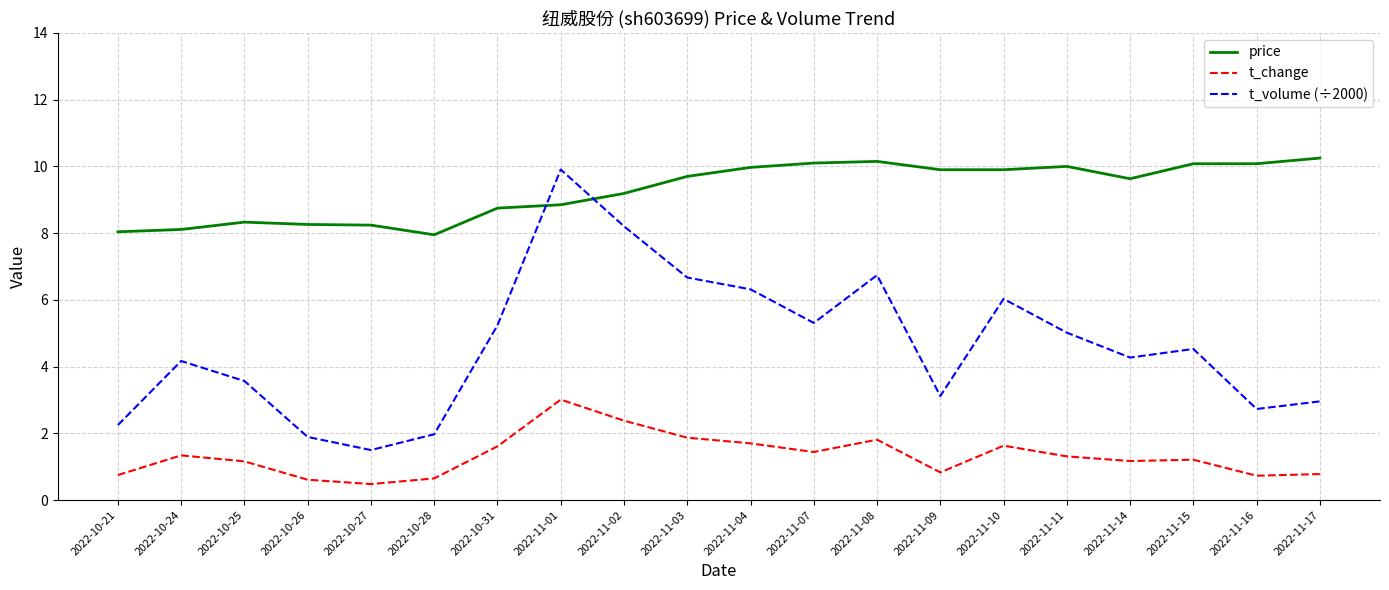

List the series in order of their overall mean, lowest first.

t_change, t_volume (÷2000), price